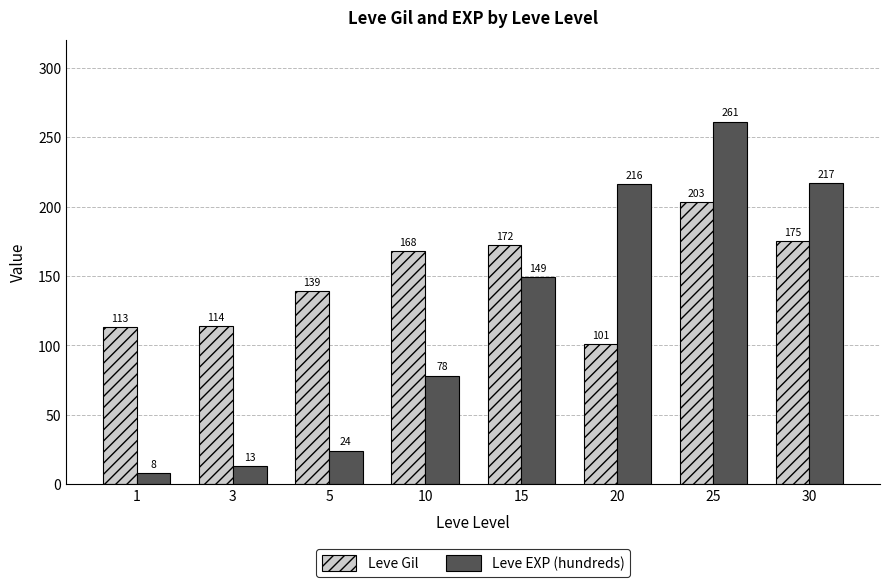

What is the difference between the Leve Gil values at 20 and 30?

74